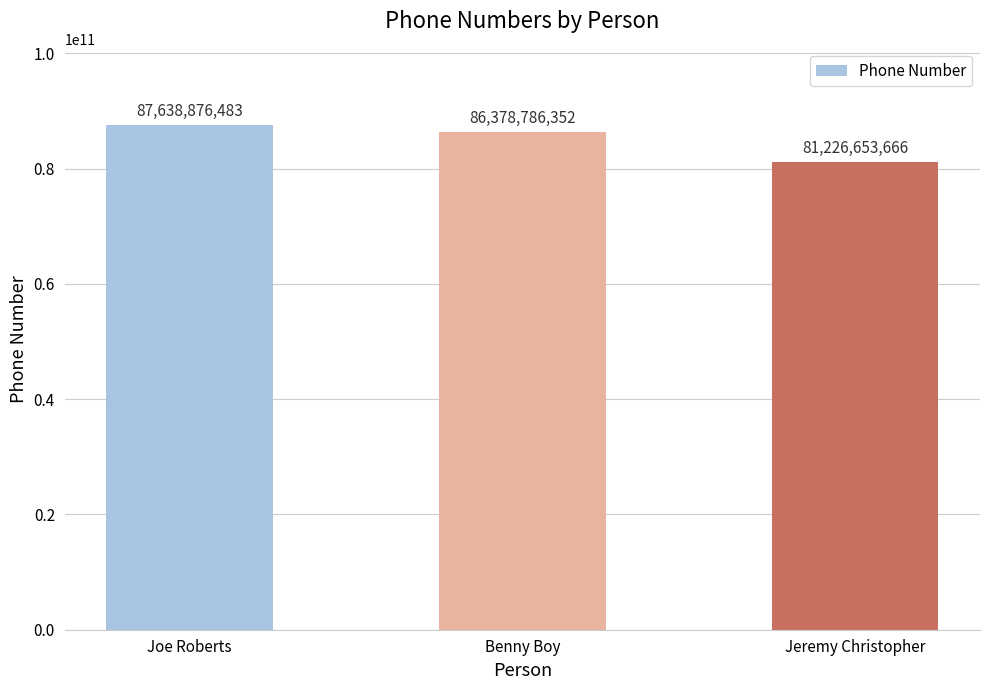

List the labels in order of value, largest first.

Joe Roberts, Benny Boy, Jeremy Christopher